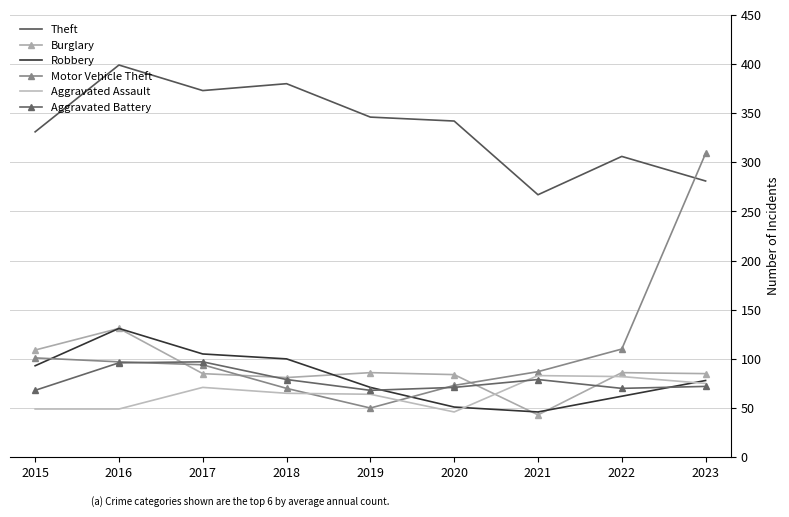

Is it true that Aggravated Assault equals 64 at 2019?

True